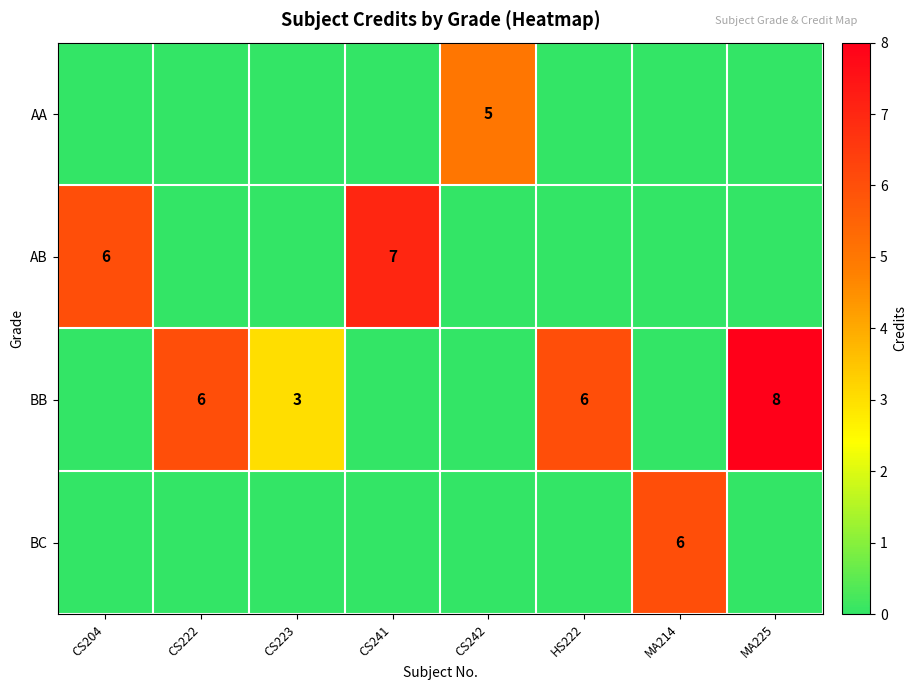

How many data points in BB are above 3?

3